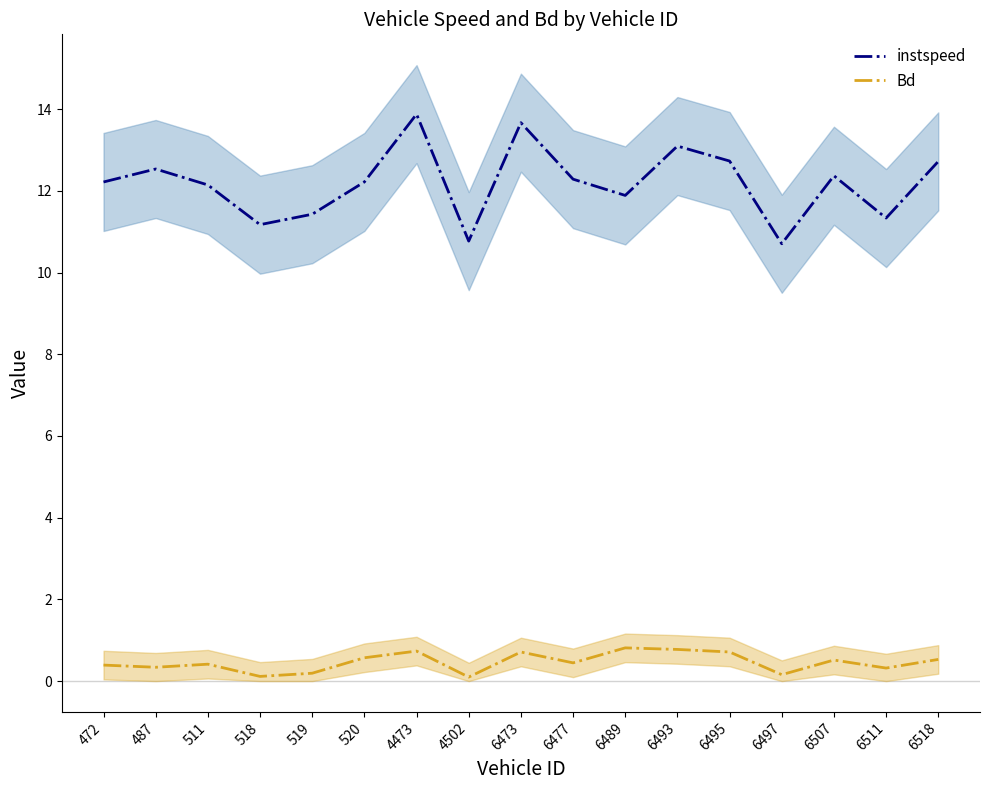

List the series in order of their overall mean, lowest first.

Bd, instspeed